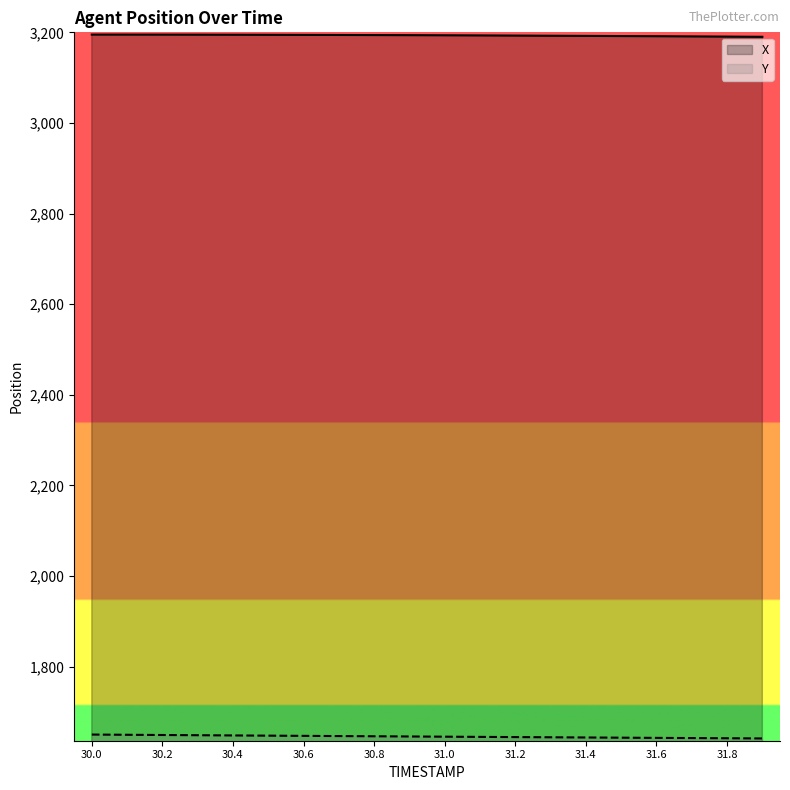

What is the spread (max minus min) of values at 30.4?

1546.9